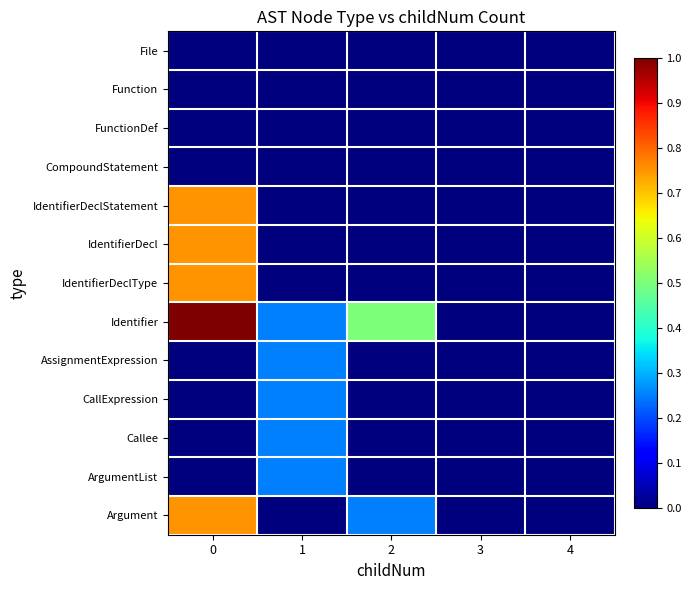

Rank the series at 3 from lowest to highest value.

File, Function, FunctionDef, CompoundStatement, IdentifierDeclStatement, IdentifierDecl, IdentifierDeclType, Identifier, AssignmentExpression, CallExpression, Callee, ArgumentList, Argument